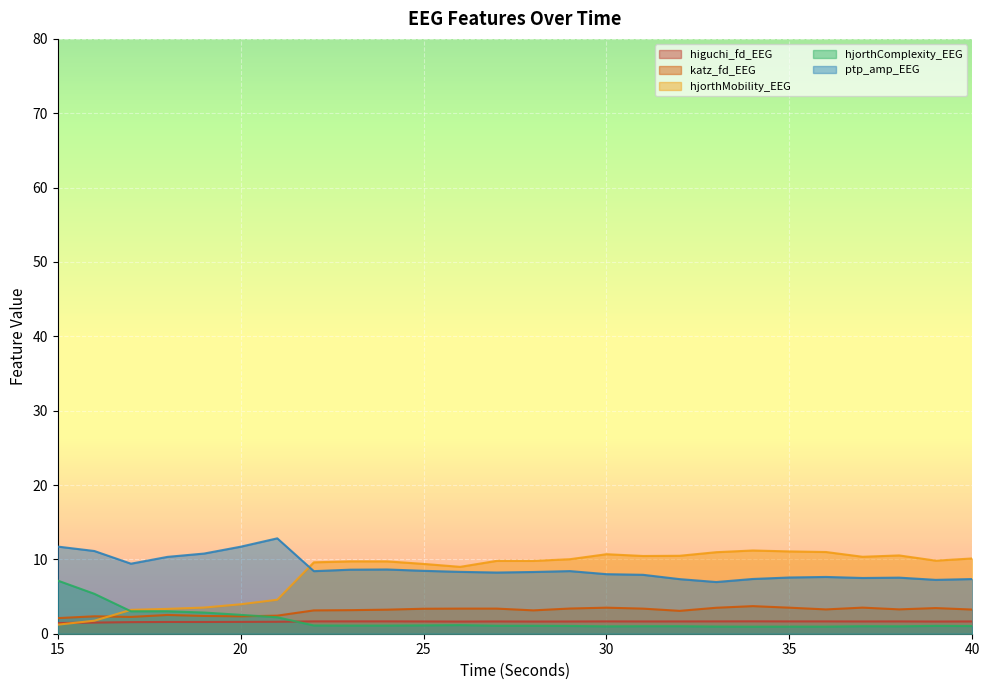

True or false: hjorthMobility_EEG and ptp_amp_EEG cross at least once.

True